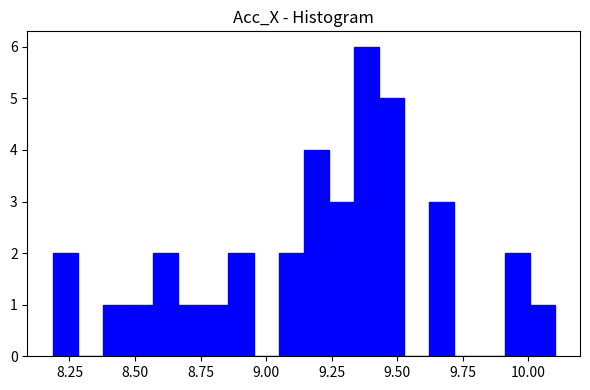

Read against the x-axis, roughly where is the centre of the tallest bar?

9.40